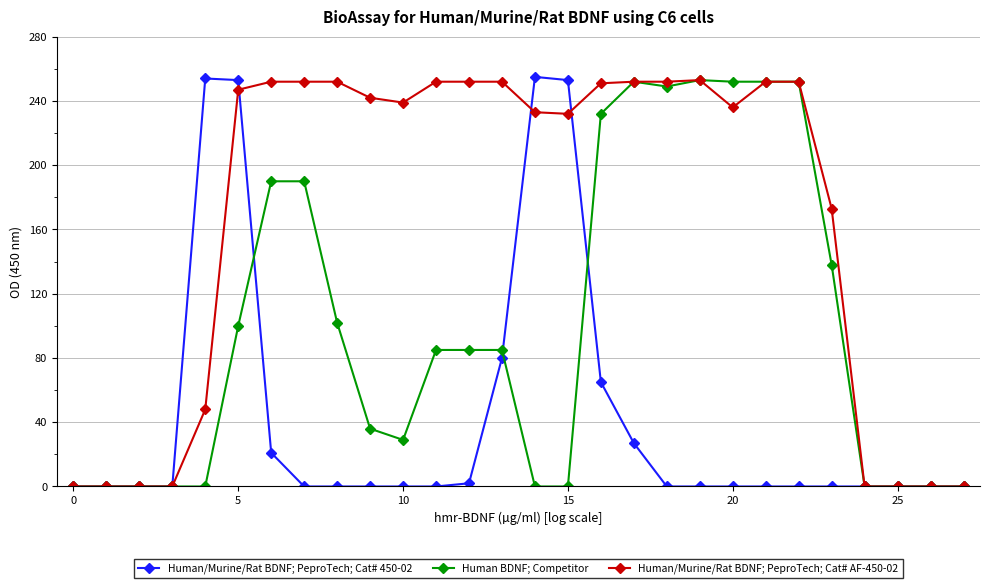

What is the greatest value displayed?

255